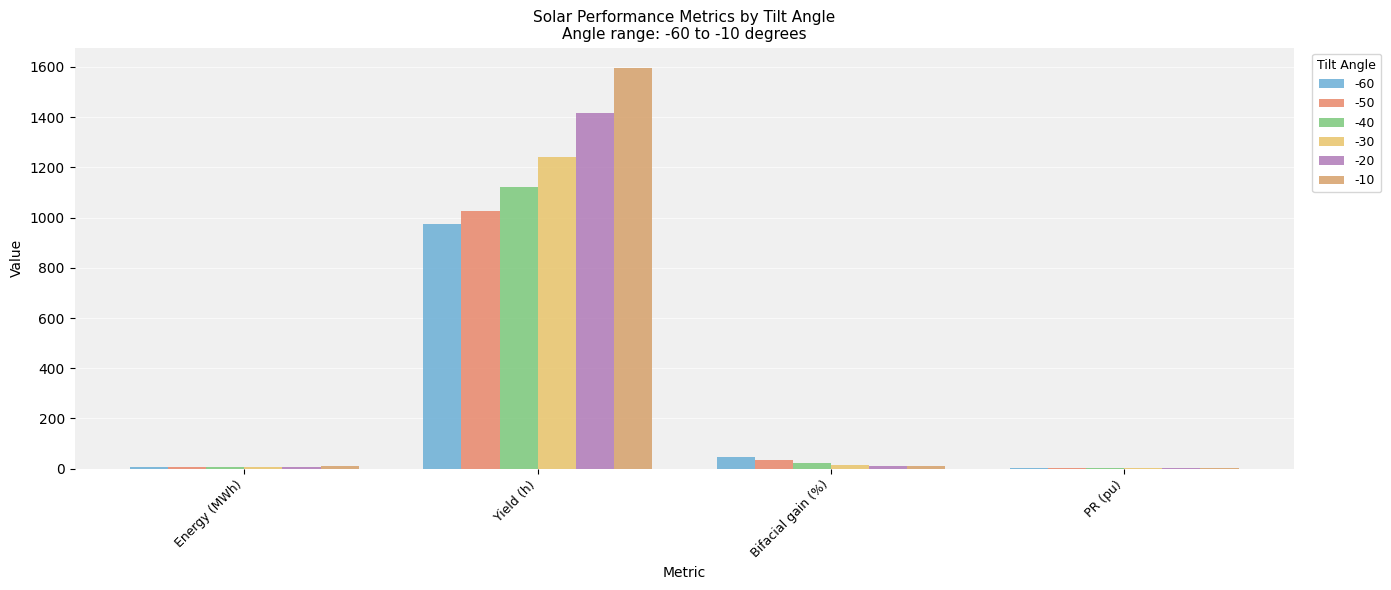

How many data points does each series have?

4